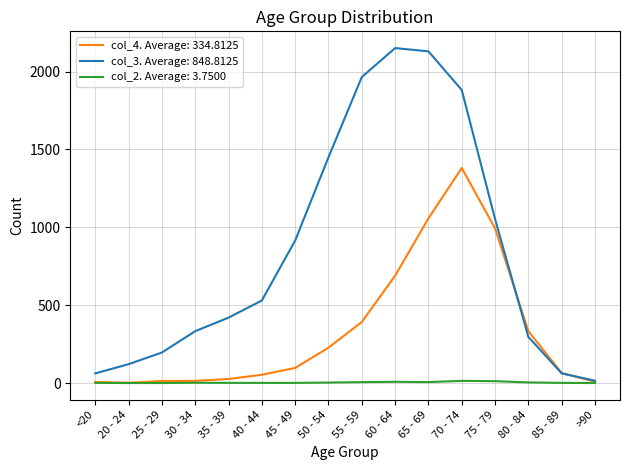

What is the maximum value shown in the chart?

2151